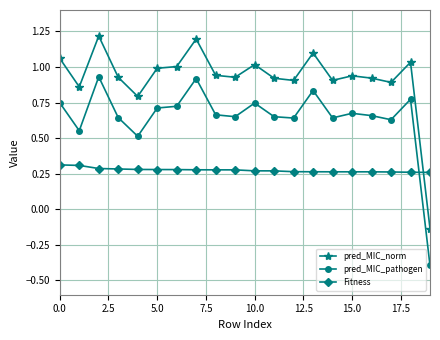

How many values in the pred_MIC_norm series are below 0?

1